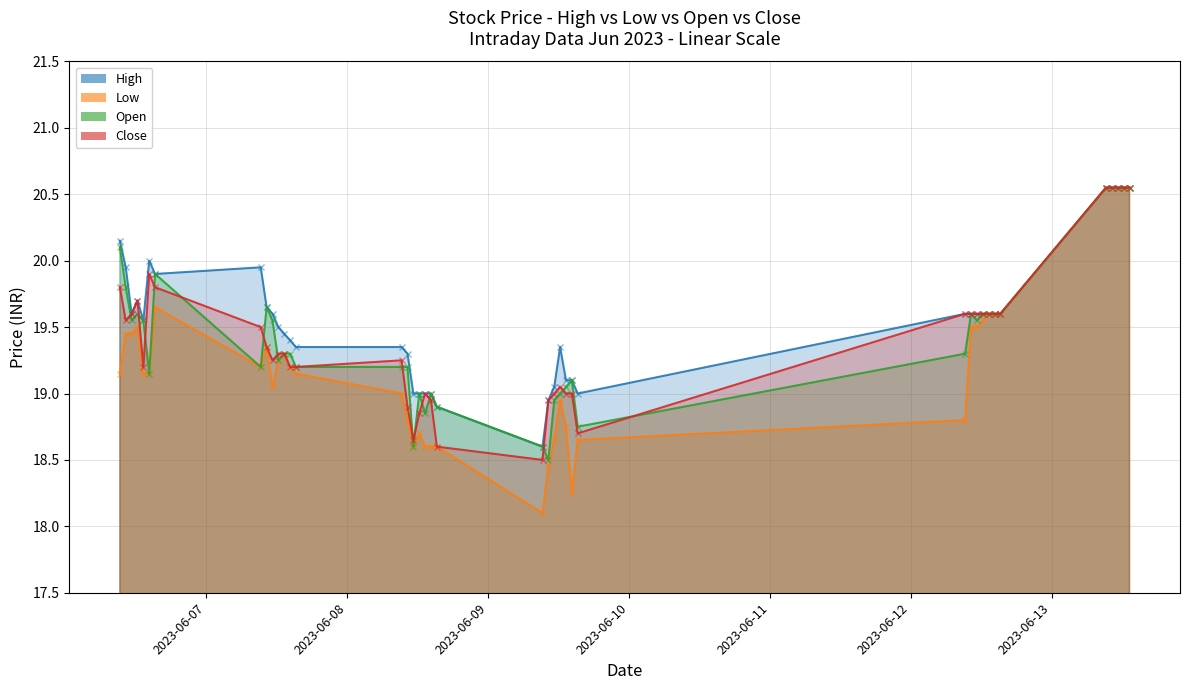

Where do Open and Close first cross each other?

2023-06-06 10:15 and 2023-06-06 11:15